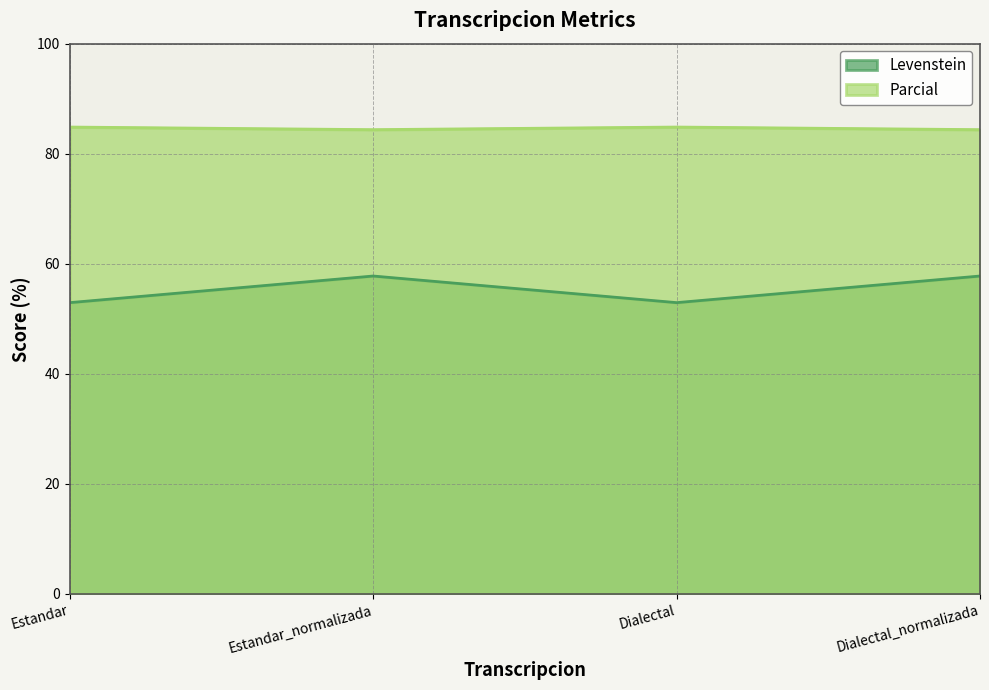

Where is Levenstein nearest to the value 55?

Estandar